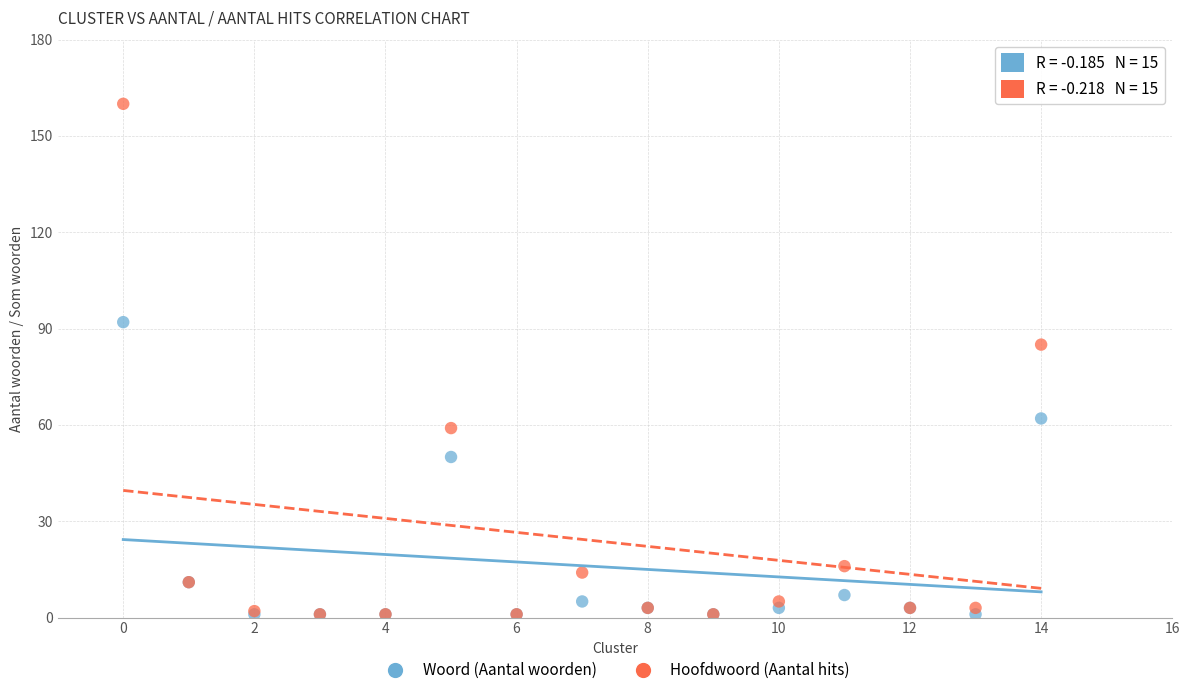

Which series has the widest spread of Y values?

Hoofdwoord (Aantal hits)